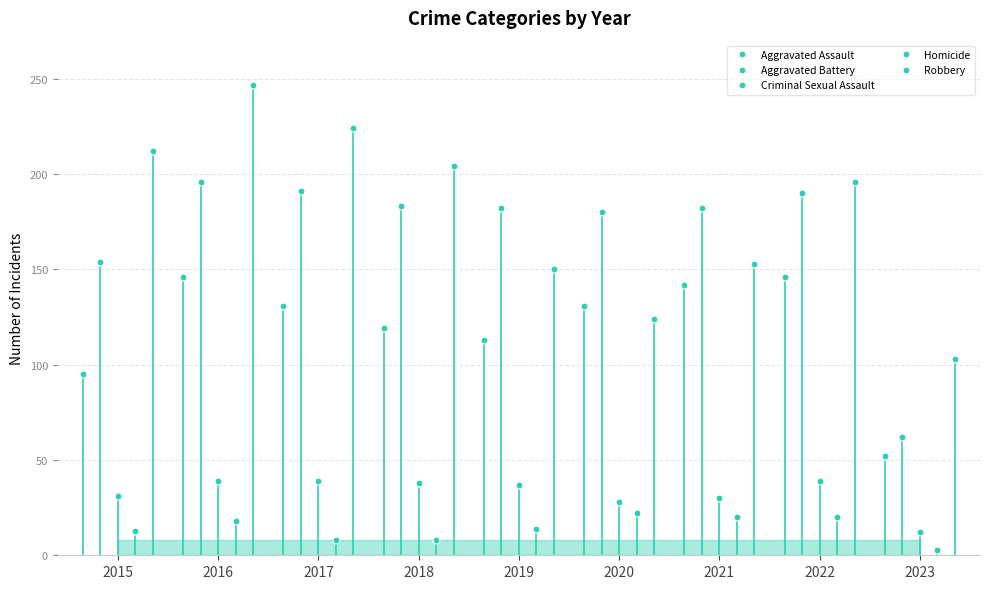

How many lines are shown in the chart?

5